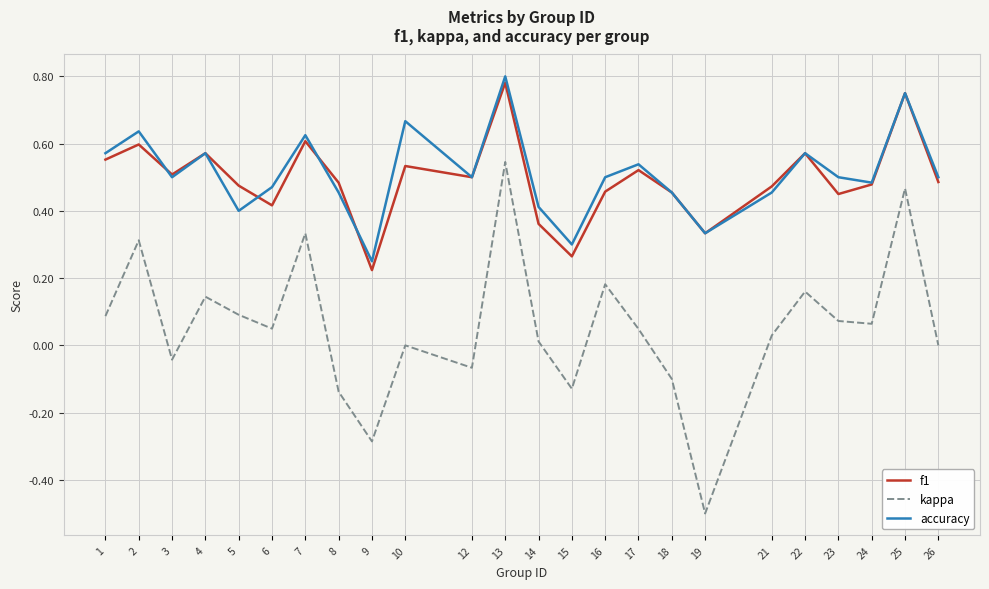

Is this an area chart (filled region under the line)?

No